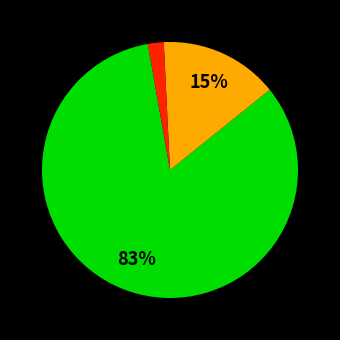

Does any single category account for the majority?

Yes